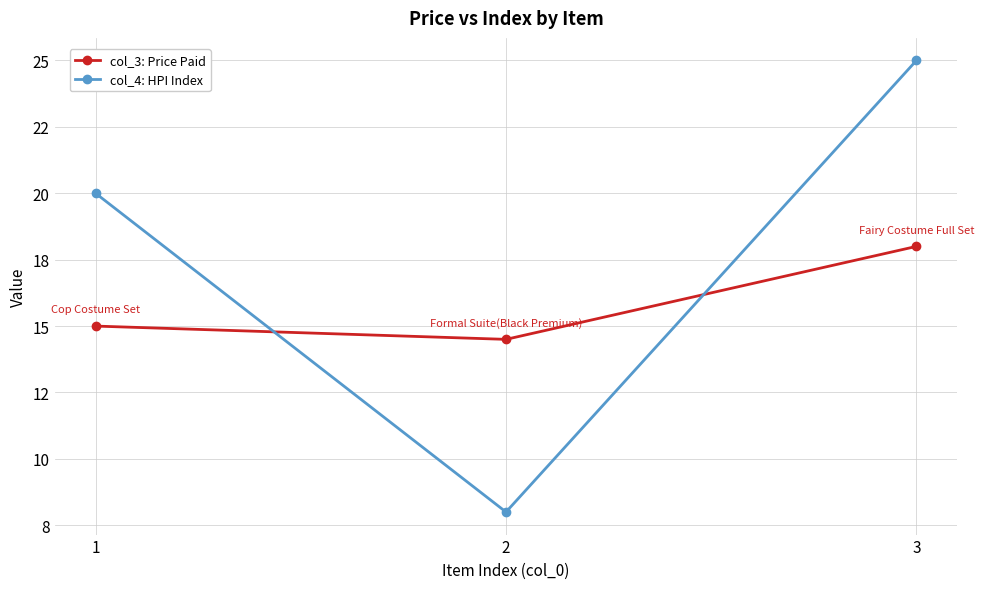

Count the col_4: HPI Index values in the range 8 to 25.

3